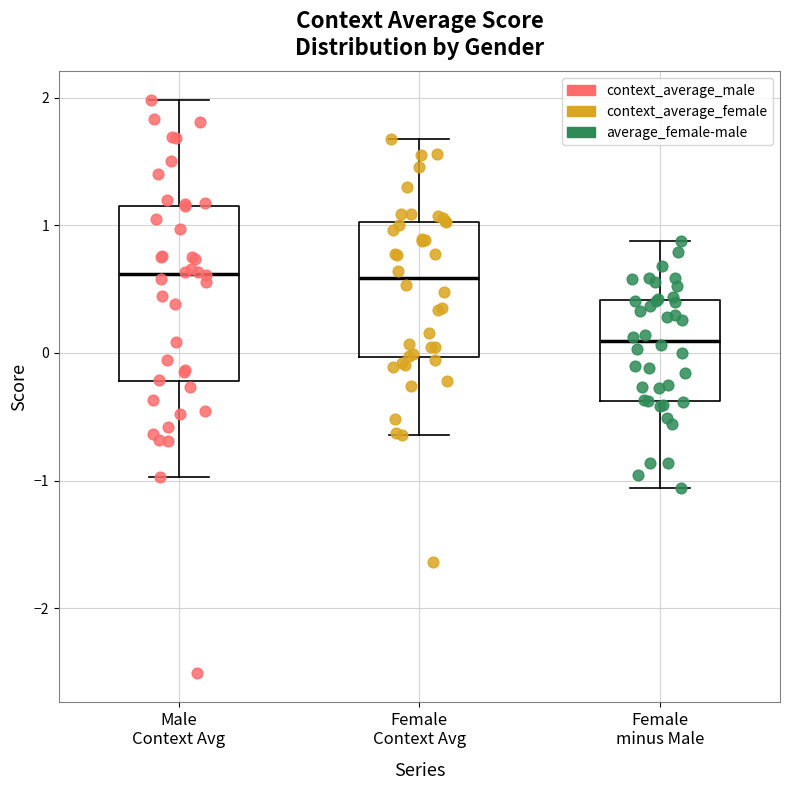

Where is the lower edge of the box for Female Context Avg on the y-axis? The values are not printed on the chart, so give them approximately, as read against the axis.

0.0